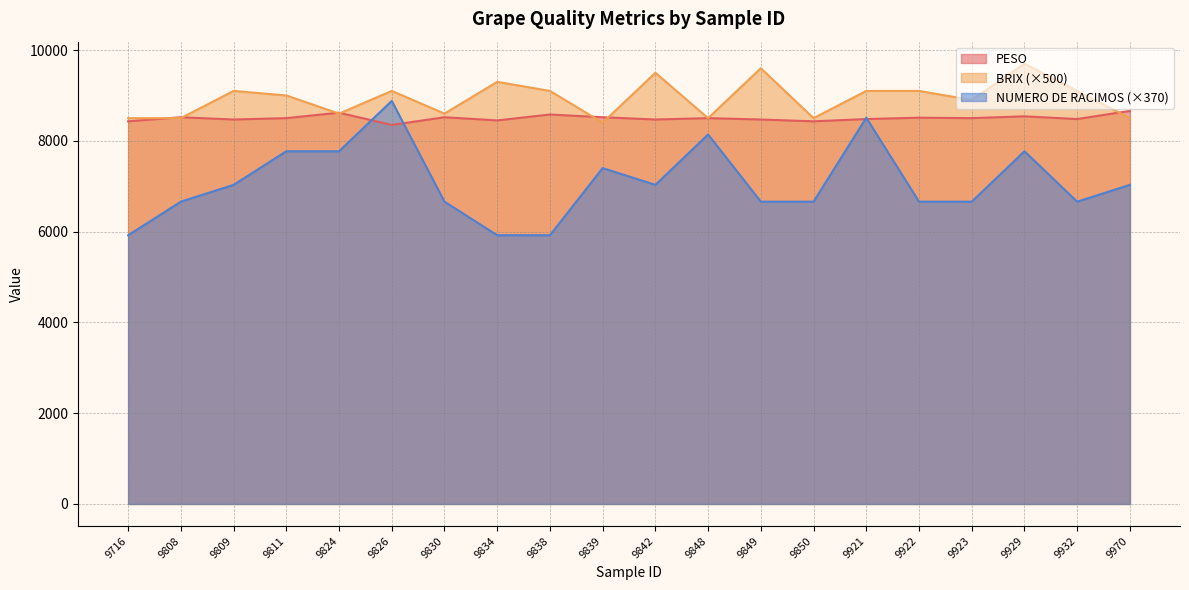

What is the difference between the second highest and second lowest values in the BRIX series?

1100